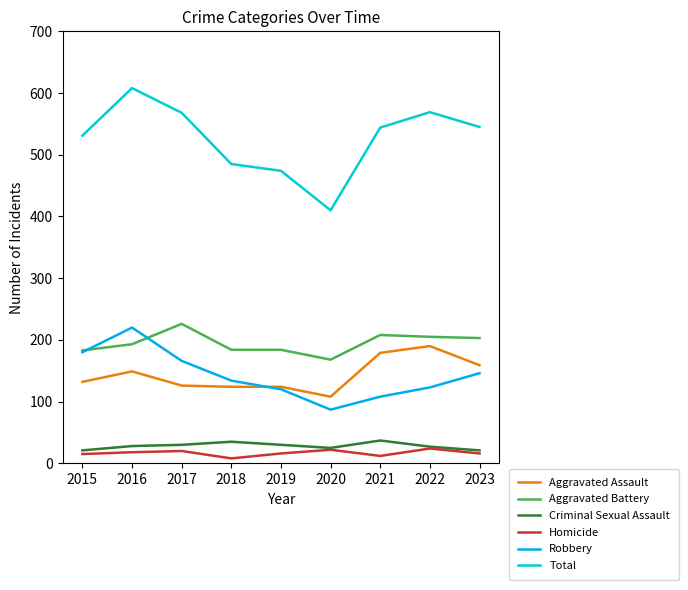

The Aggravated Battery series shows 41 at 2020. True or false?

False